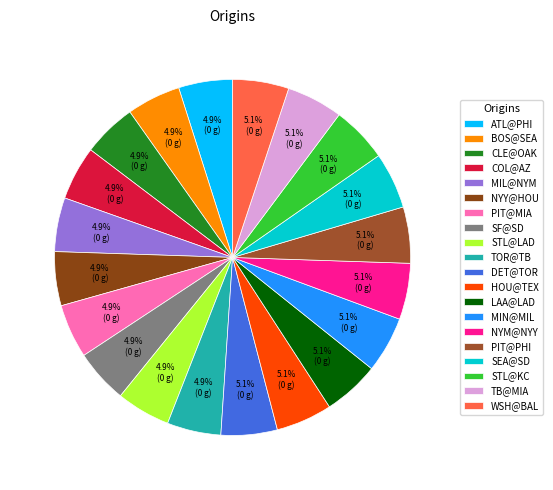

What percentage is the SEA@SD slice, to the nearest percent?

5%